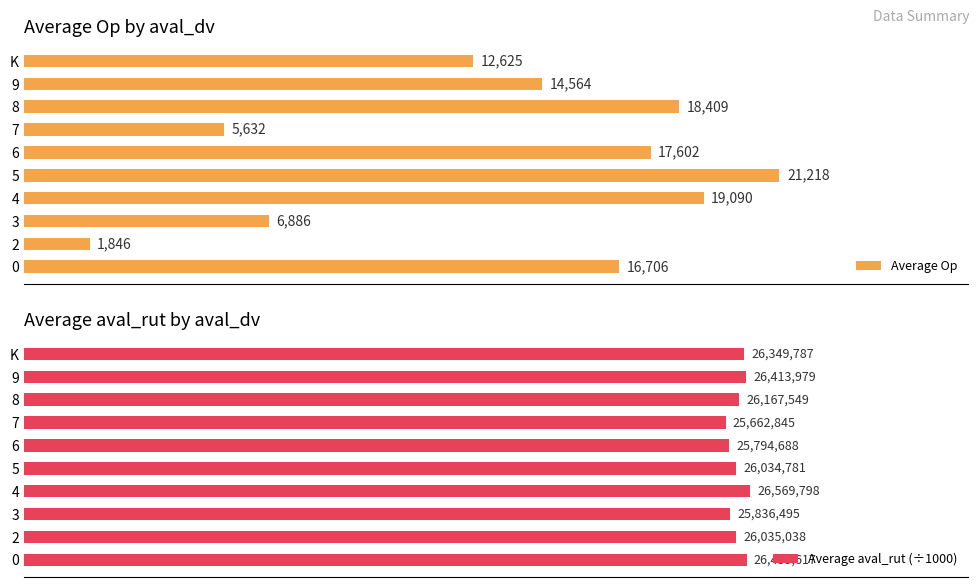

Where is Average Op nearest to the value 11532?

K